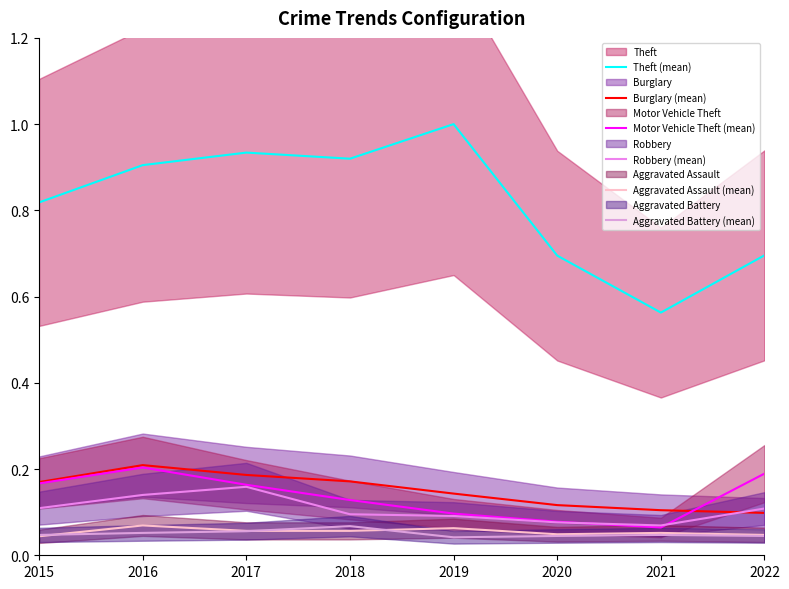

Reading left to right, what are all the values shown in this chart?

Theft (mean): 0.8	0.9	0.9	0.9	1.0	0.7	0.6	0.7
Burglary (mean): 0.2	0.2	0.2	0.2	0.1	0.1	0.1	0.1
Motor Vehicle Theft (mean): 0.2	0.2	0.2	0.1	0.1	0.1	0.1	0.2
Robbery (mean): 0.1	0.1	0.2	0.1	0.1	0.1	0.1	0.1
Aggravated Assault (mean): 0.0	0.1	0.1	0.1	0.1	0.0	0.1	0.0
Aggravated Battery (mean): 0.0	0.1	0.1	0.1	0.0	0.0	0.0	0.0